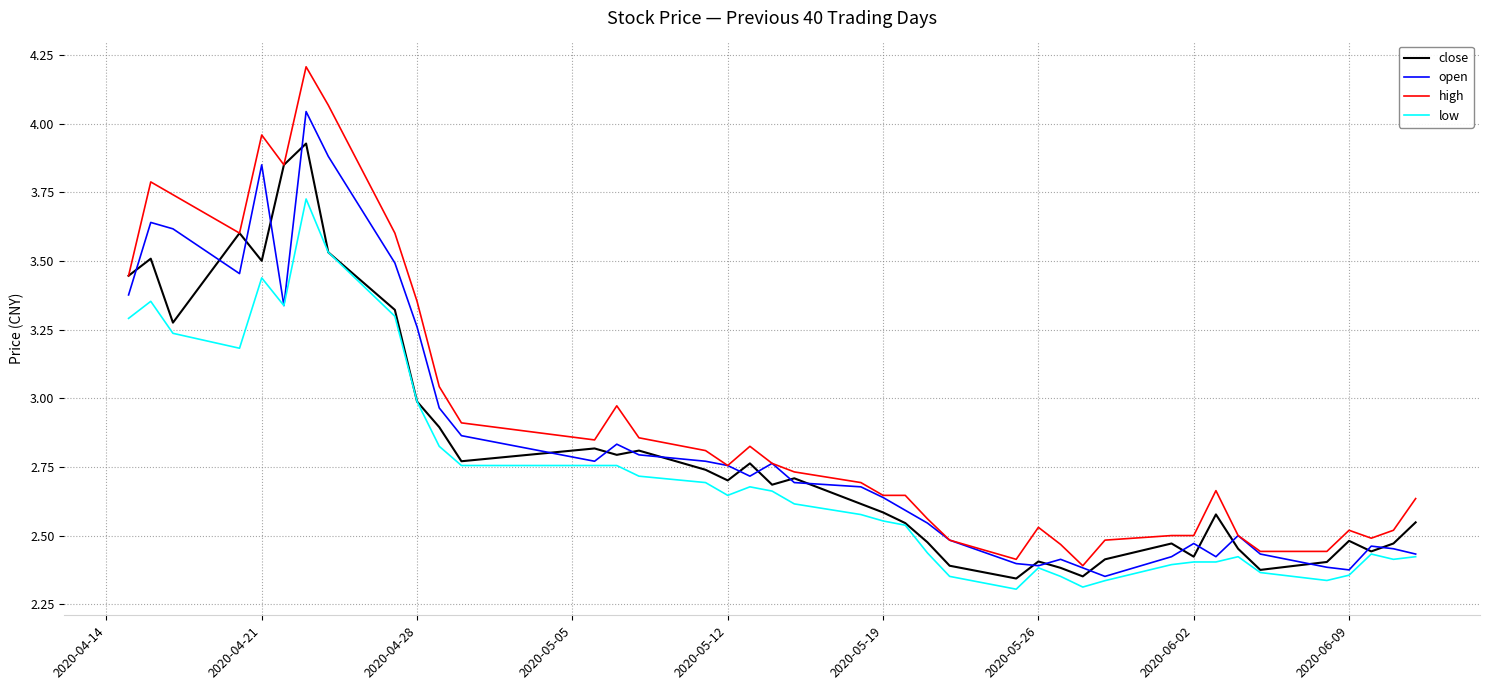

True or false: high and low cross at least once.

False